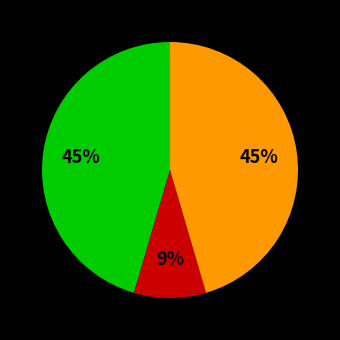

To the nearest percent, what is the average slice percentage?

33%